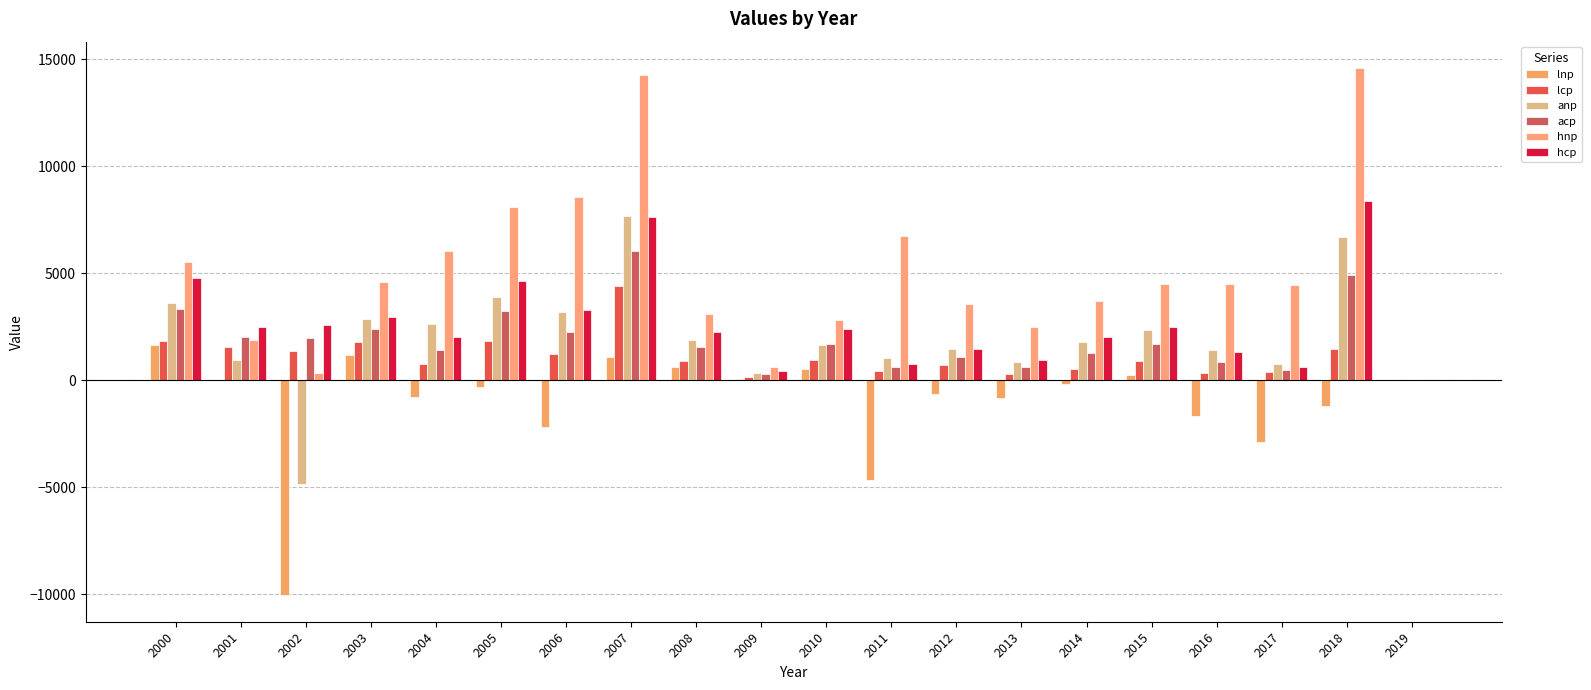

How many data points does each series have?

20